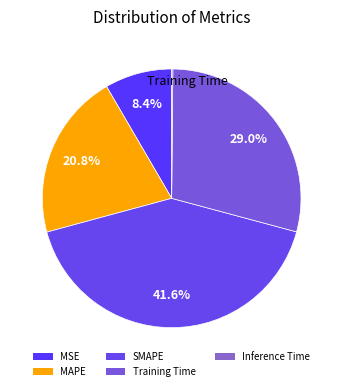

Count the number of slices in the pie.

5